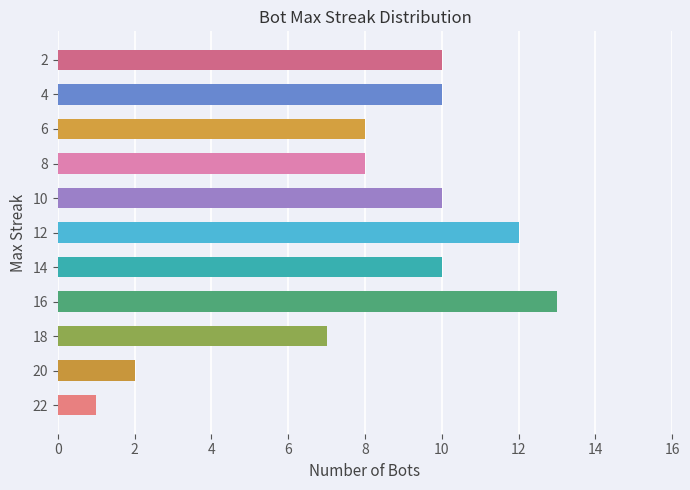

The value at 22 is 1. True or false?

True